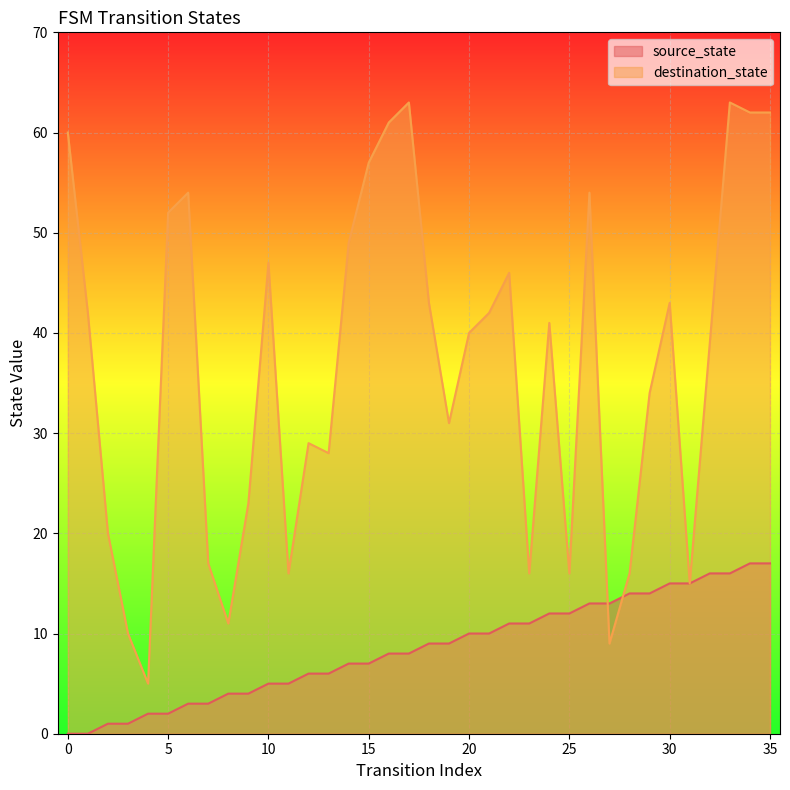

What is the total value across all series at 7?

20